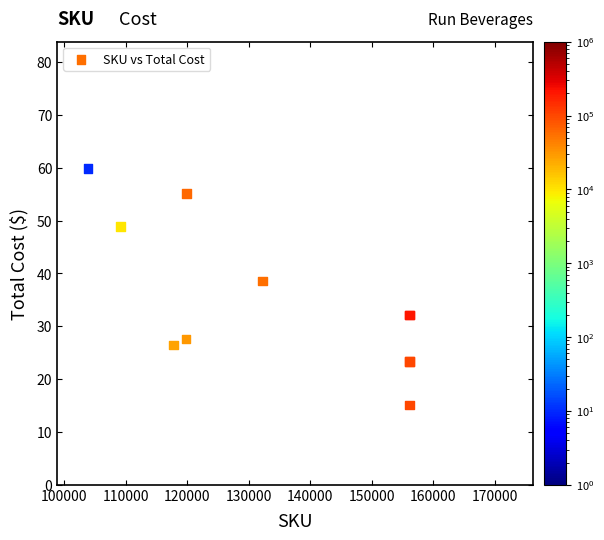

What Y value in the scatter plot is closest to 37?

38.6